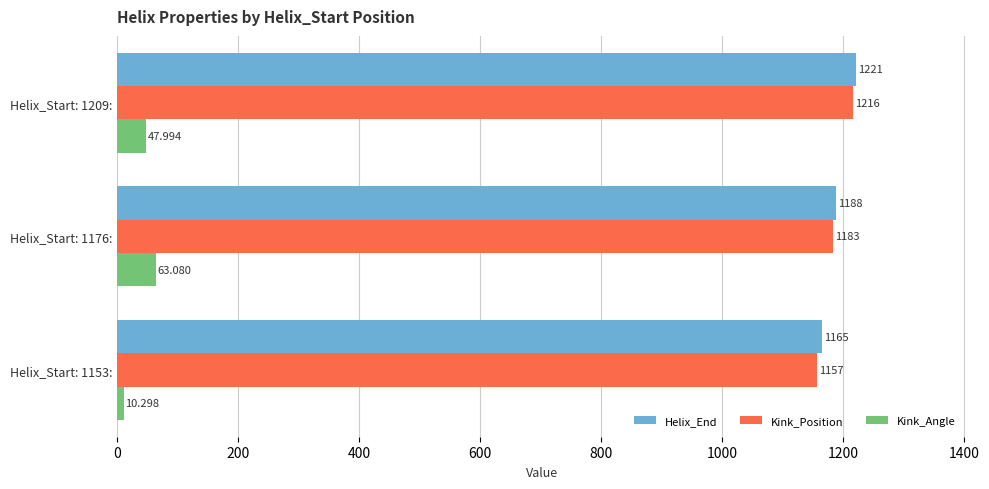

What is the difference between the maximum and minimum values in the Kink_Angle series?

52.8